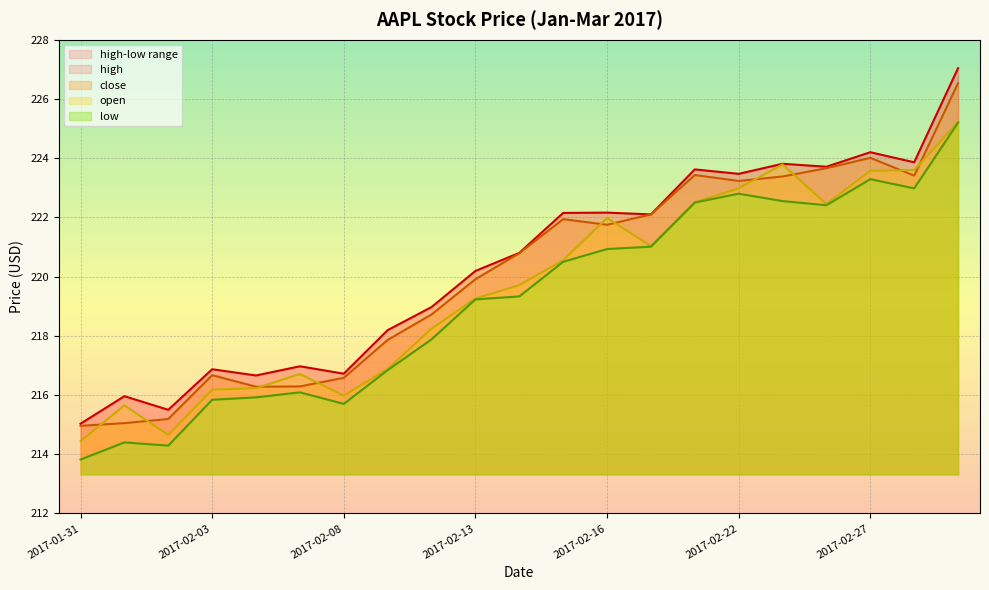

The close series shows 224.0 at 2017-02-27. True or false?

True